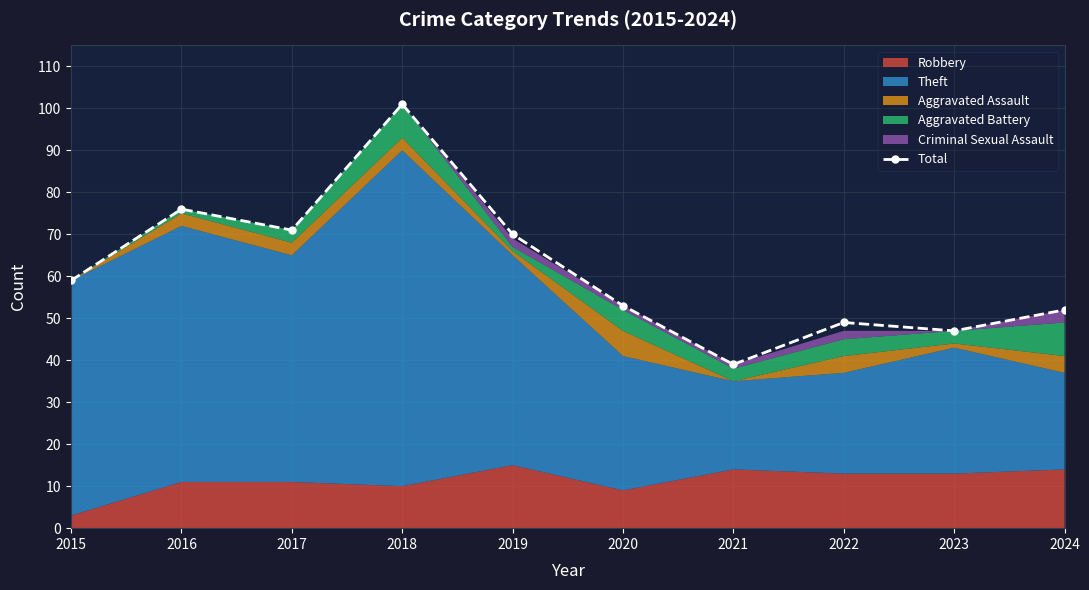

At which label is the value closest to 70?

2019